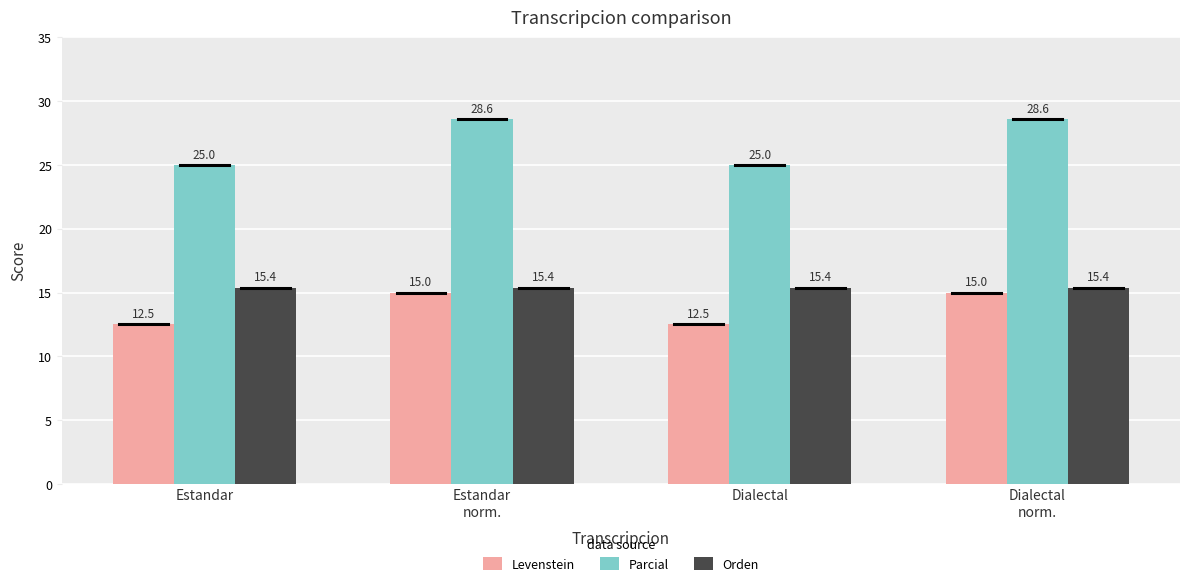

How many data points in Parcial are above 28?

2